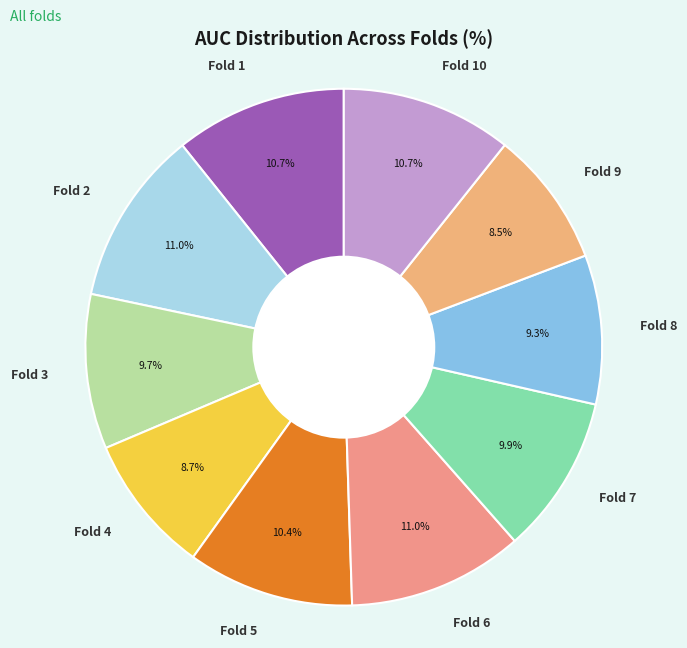

Is the sum of Fold 6 and Fold 10 greater than half?

No